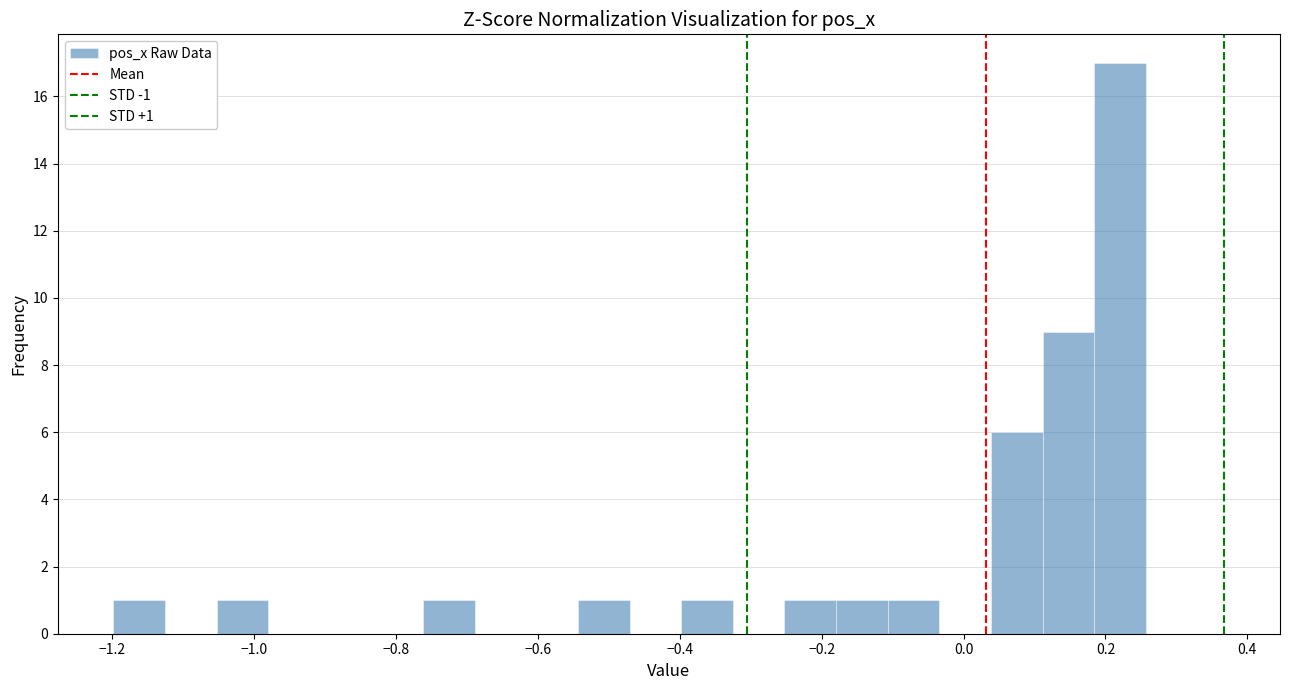

Around what value on the x-axis is the tallest bar? Give the approximate position of its centre, as read against the axis.

0.22